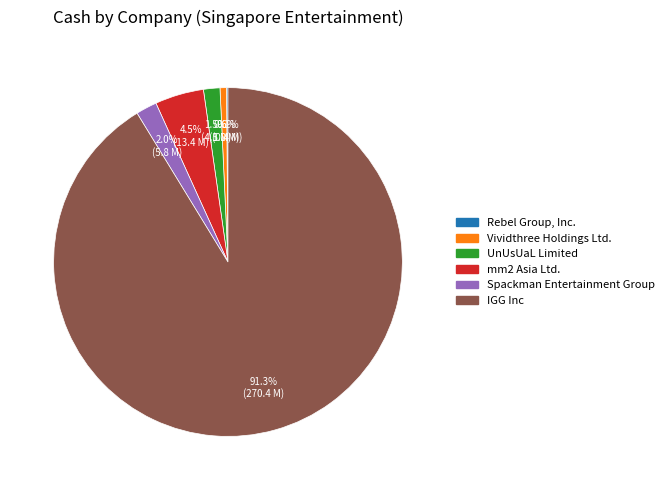

What is the majority slice?

IGG Inc